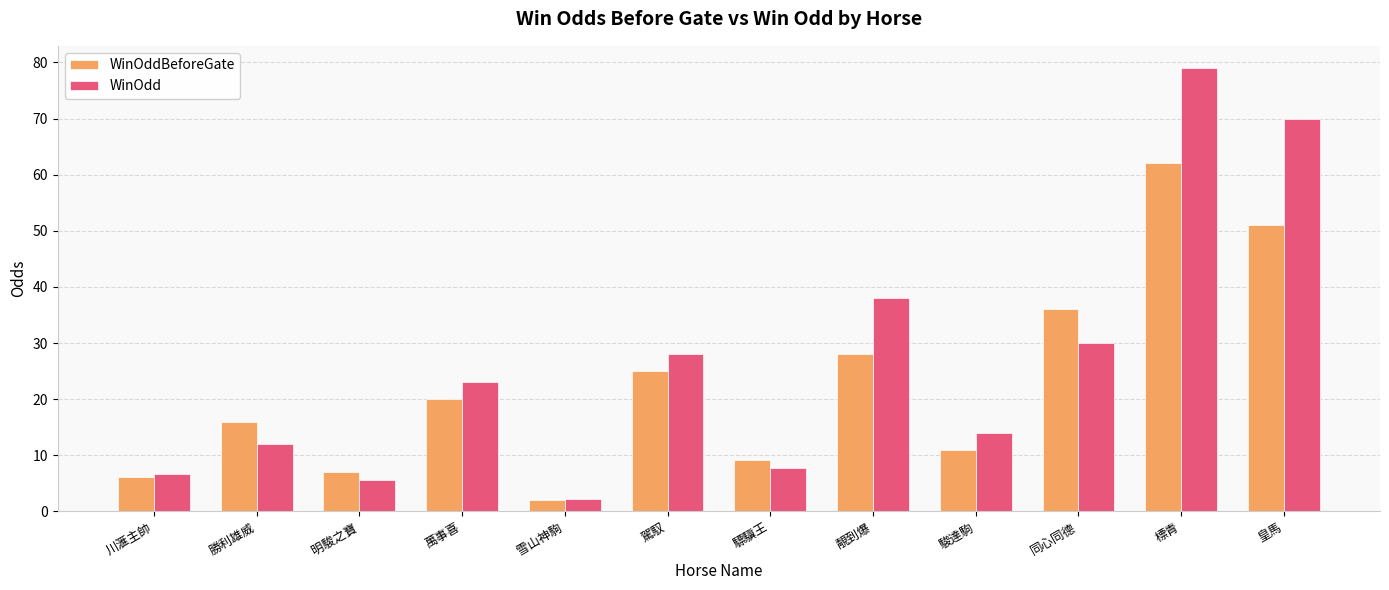

At which category is the sum across all series the highest?

標青